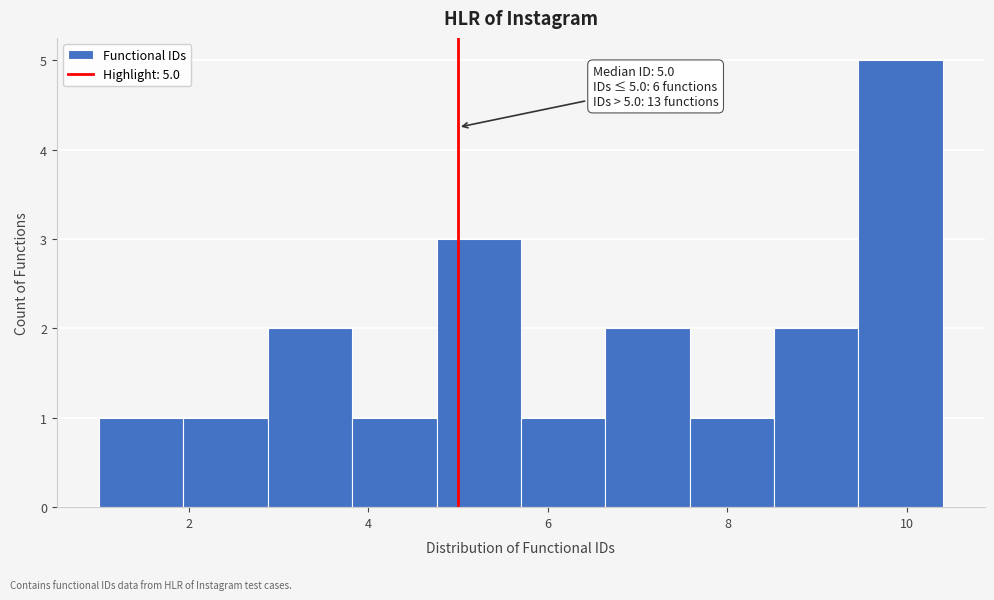

Which range on the x-axis has the tallest bar?

9.46 to 10.40